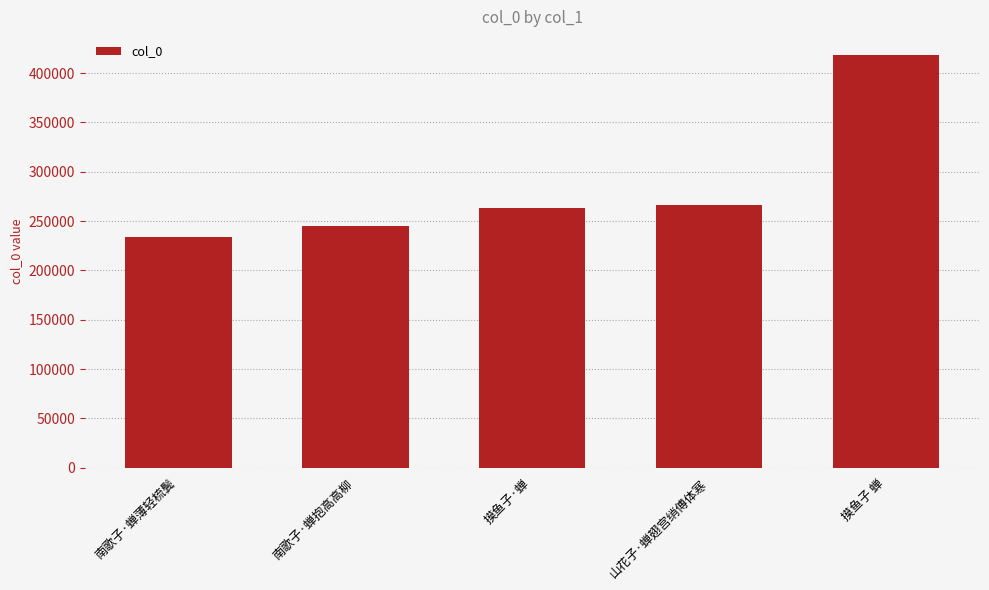

What is the label of the 4th bar from the right?

南歌子·蝉抱高高柳